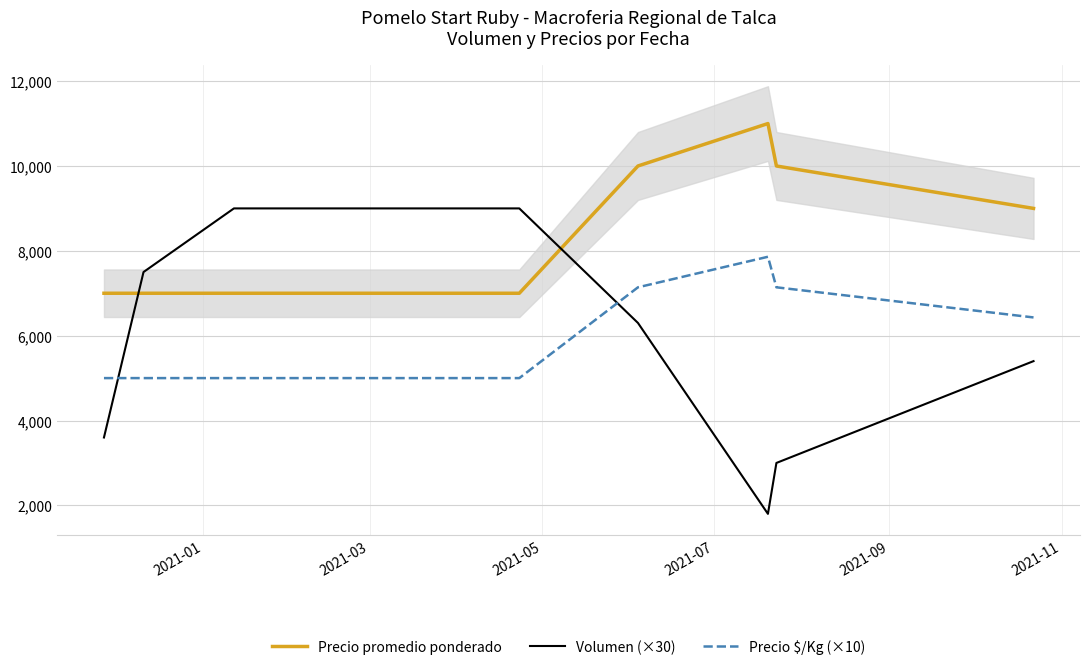

Does the chart have visible grid lines?

Yes